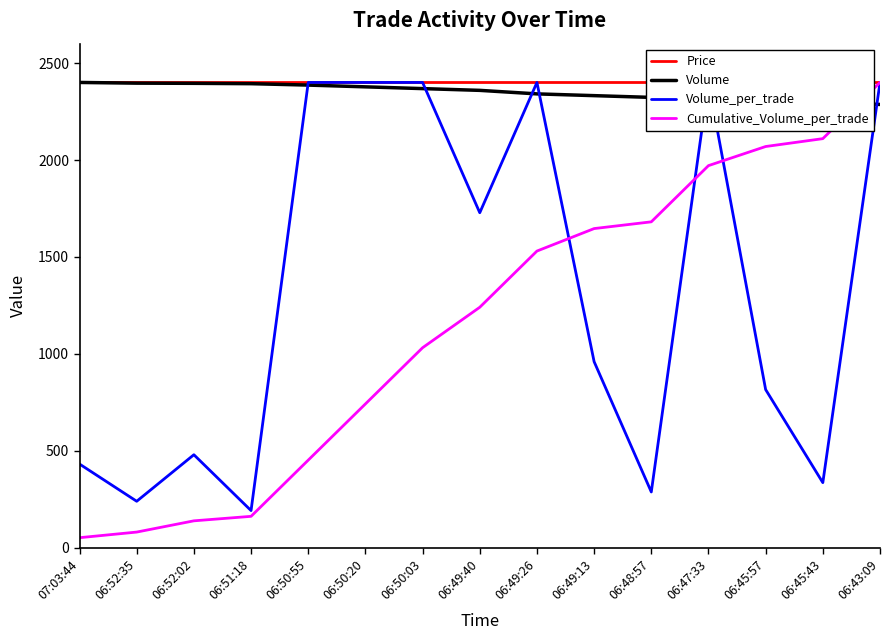

Which series changed the most between 06:52:02 and 06:45:43?

Cumulative_Volume_per_trade